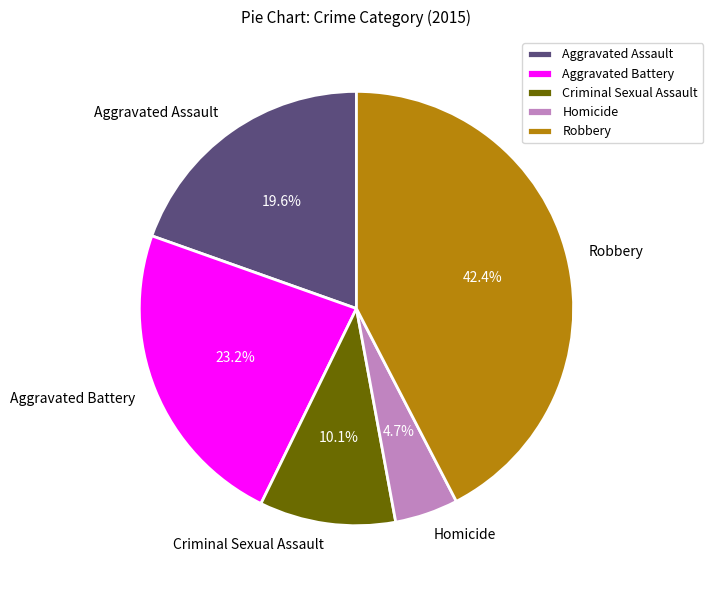

What percentage do Robbery and Aggravated Battery together represent?

65.6%